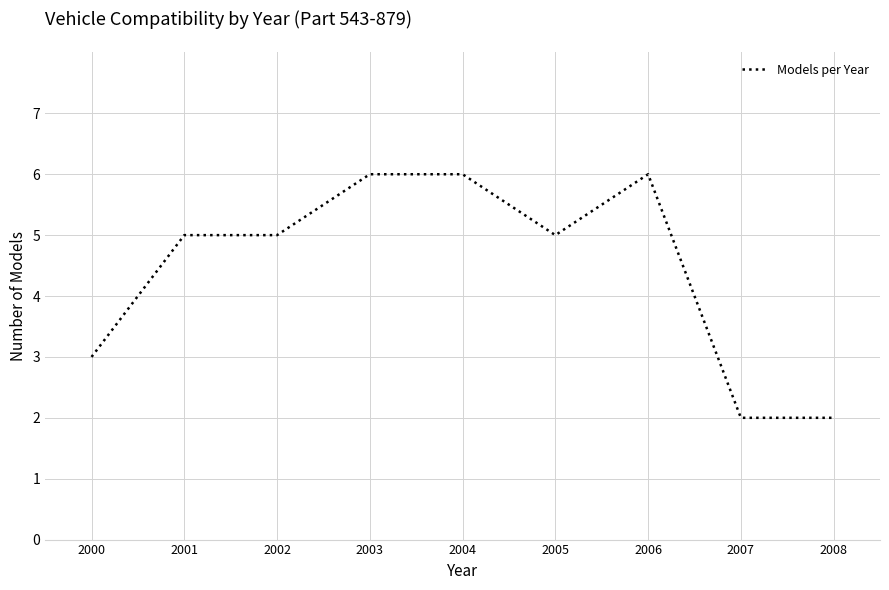

What is the greatest value displayed?

6